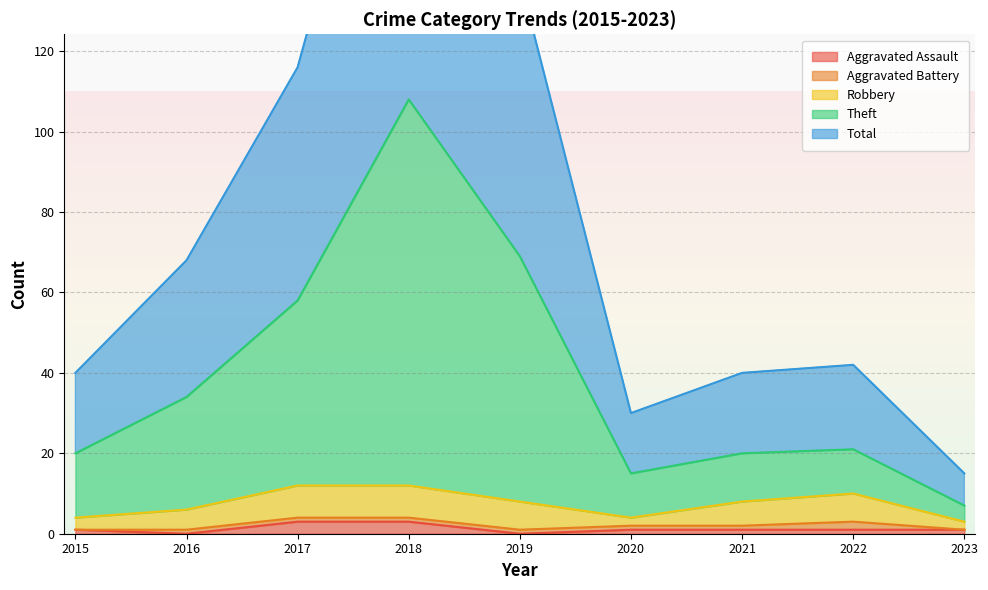

Where is the first local minimum for Theft?

2020